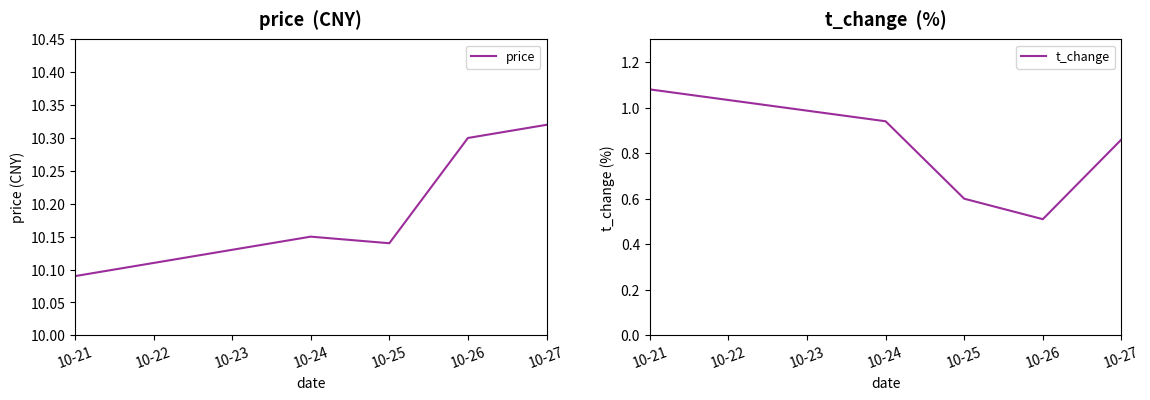

At how many categories does at least one series exceed 8?

5